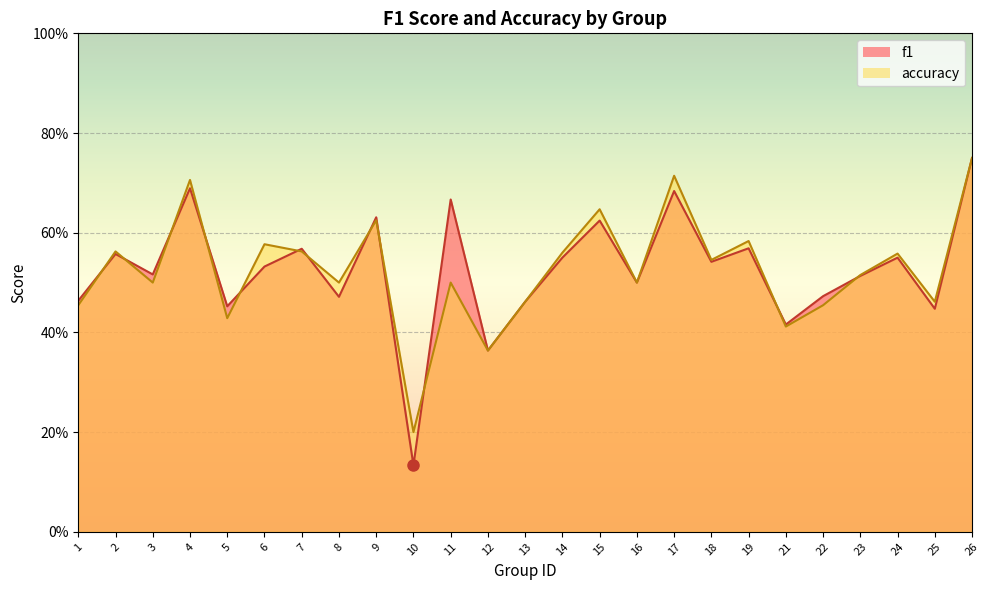

Which series has the largest range (max minus min)?

f1